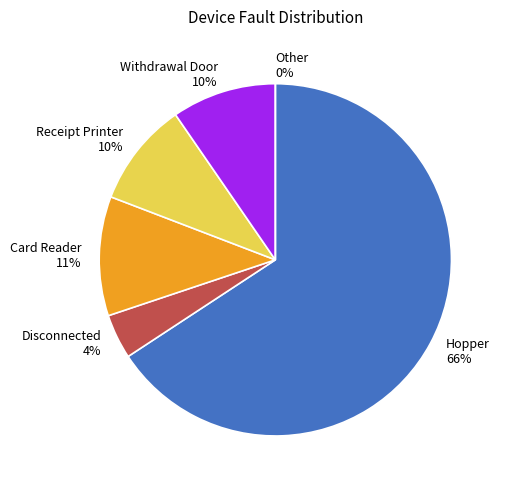

Does any single category account for the majority?

Yes